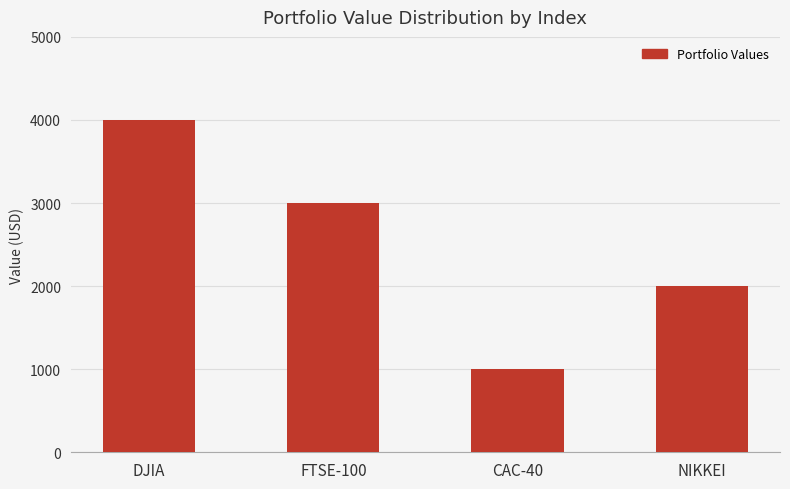

Does the chart contain any negative values?

No